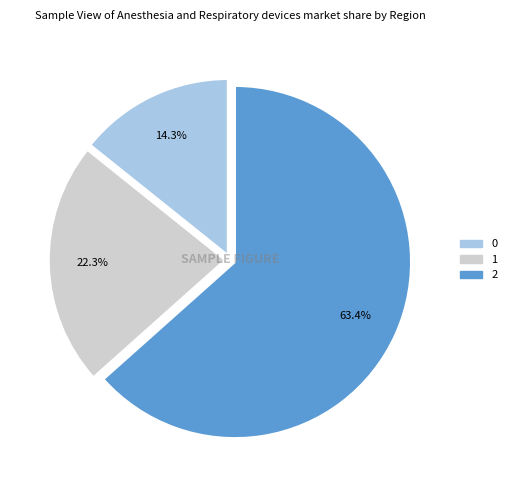

Is it true that 1 is 22% of the pie?

True